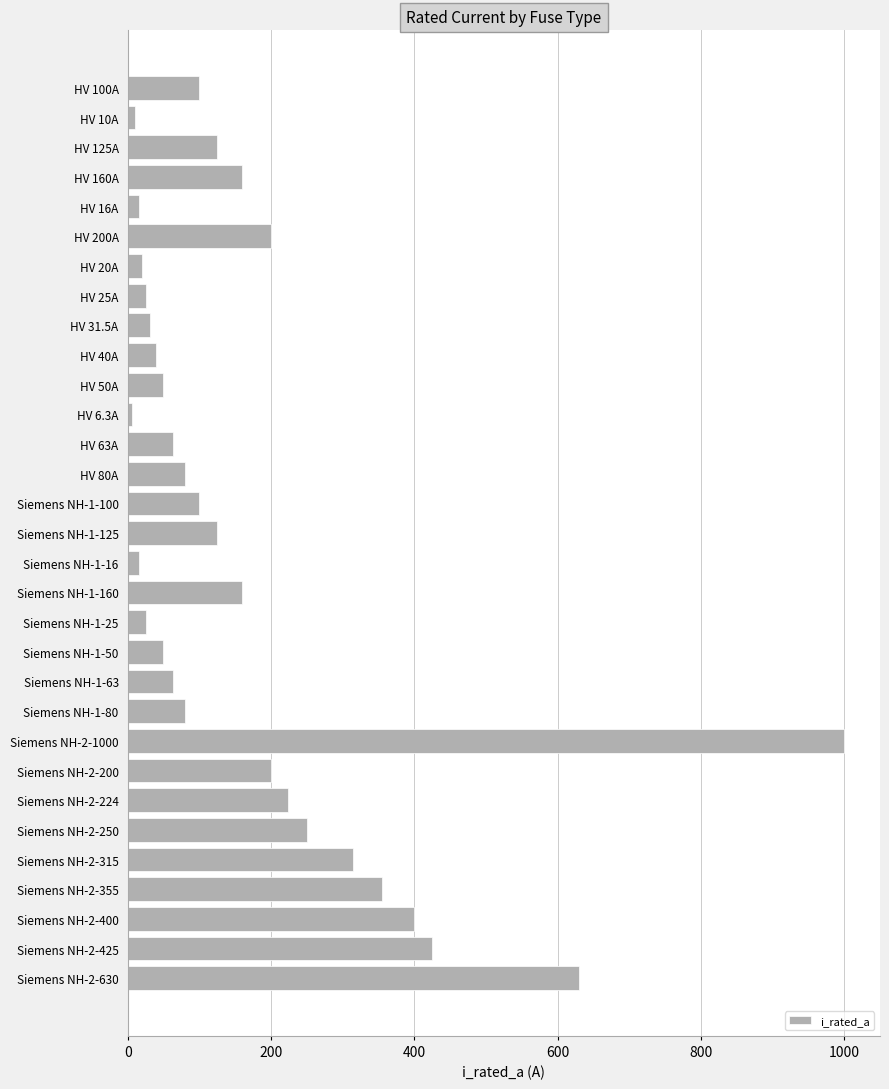

The value at Siemens NH-1-160 is 74.8. True or false?

False